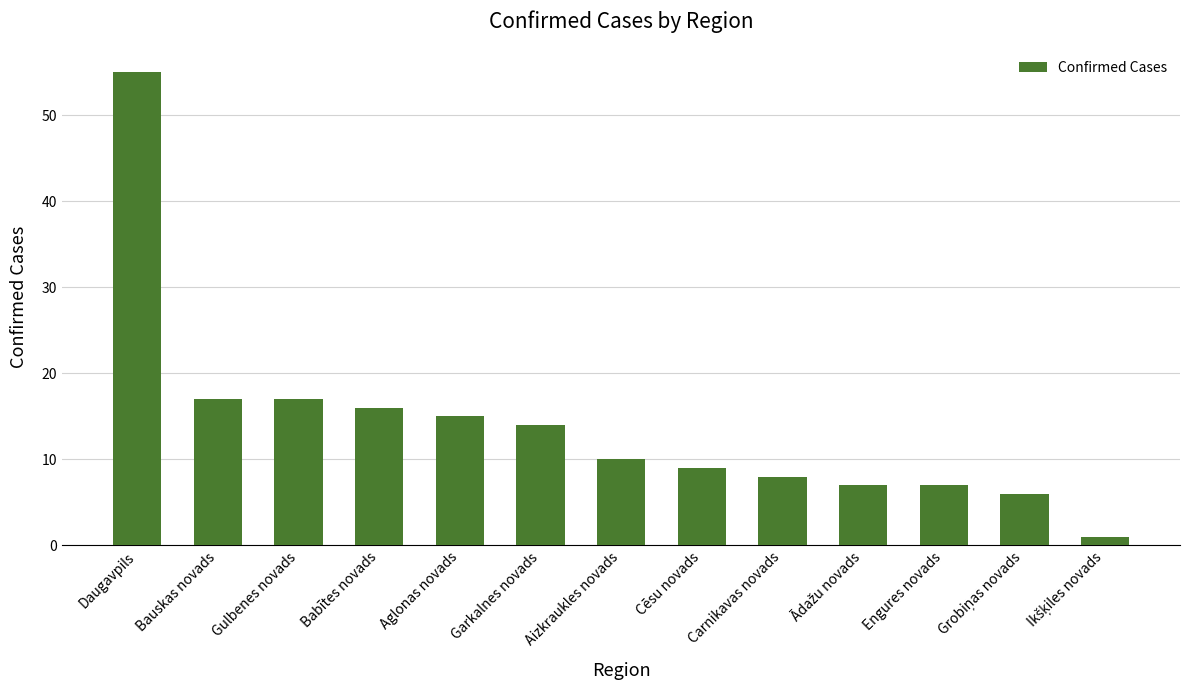

How many data points does each series have?

13